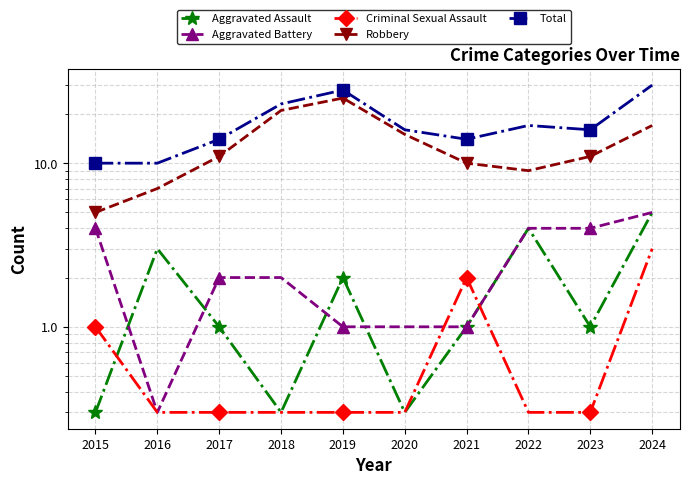

What are all the series names shown in the legend?

Aggravated Assault, Aggravated Battery, Criminal Sexual Assault, Robbery, Total